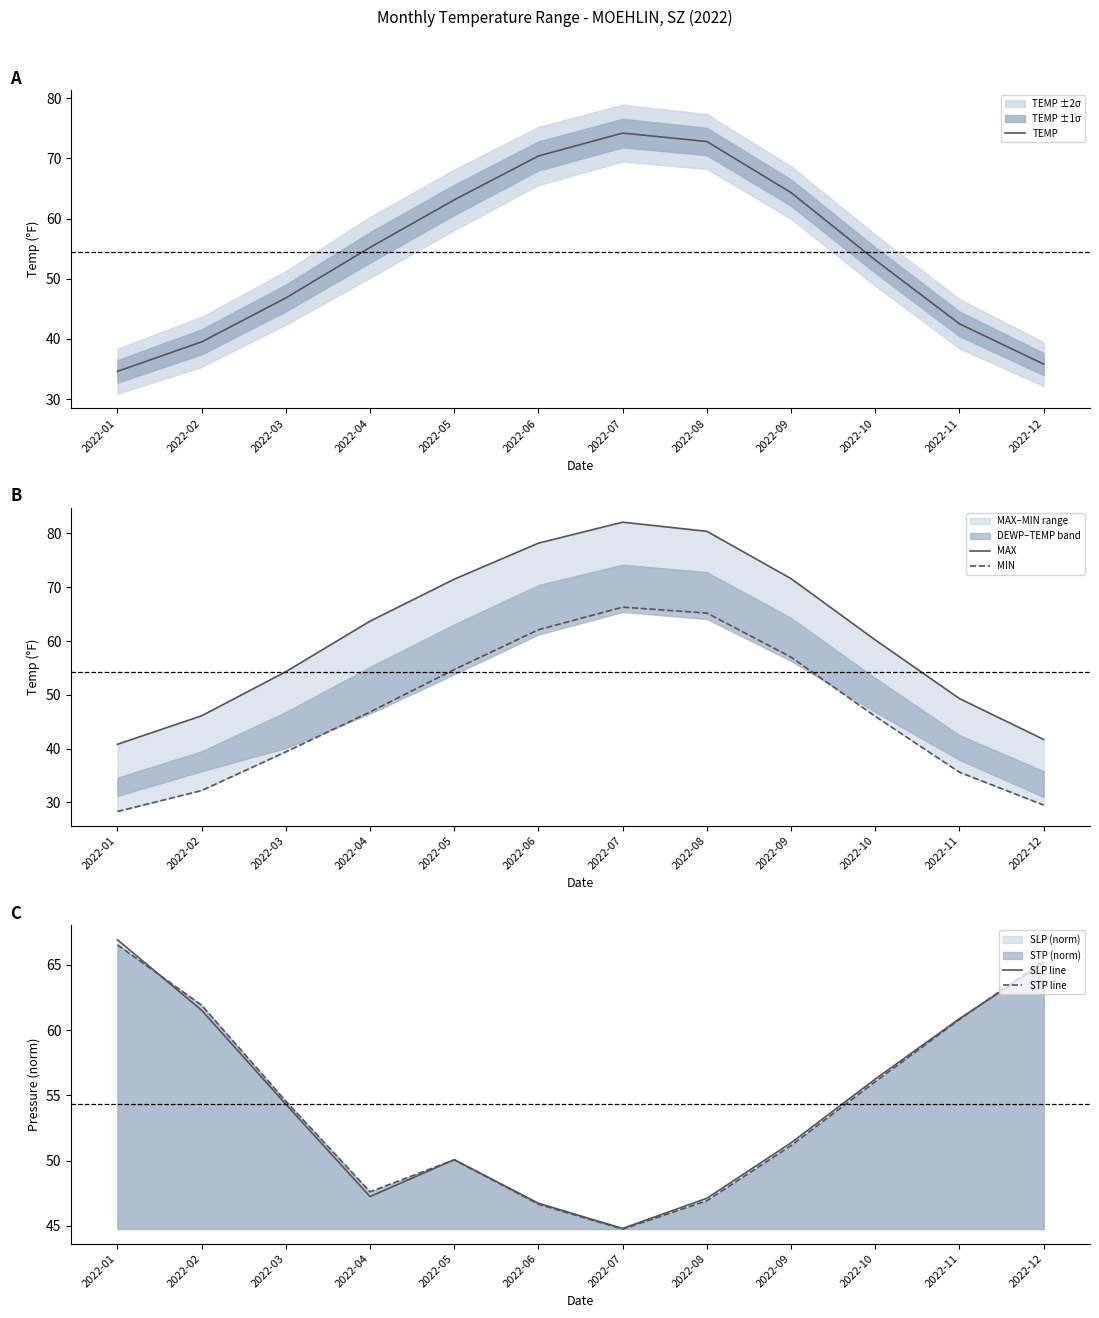

Reading left to right, list all the values displayed in this chart.

TEMP: 34.6	39.5	46.8	55.2	63.1	70.4	74.2	72.8	64.3	53.1	42.5	35.8
MAX: 40.8	46.1	54.3	63.7	71.5	78.2	82.1	80.4	71.6	60.2	49.3	41.7
MIN: 28.3	32.2	39.4	46.8	54.7	62.1	66.3	65.2	57.0	46.0	35.6	29.5
SLP line: 66.9	61.5	54.3	47.2	50.1	46.7	44.8	47.1	51.4	56.2	60.9	65.1
STP line: 66.5	61.9	54.6	47.6	50.1	46.7	44.7	46.9	51.1	56.0	60.8	65.3